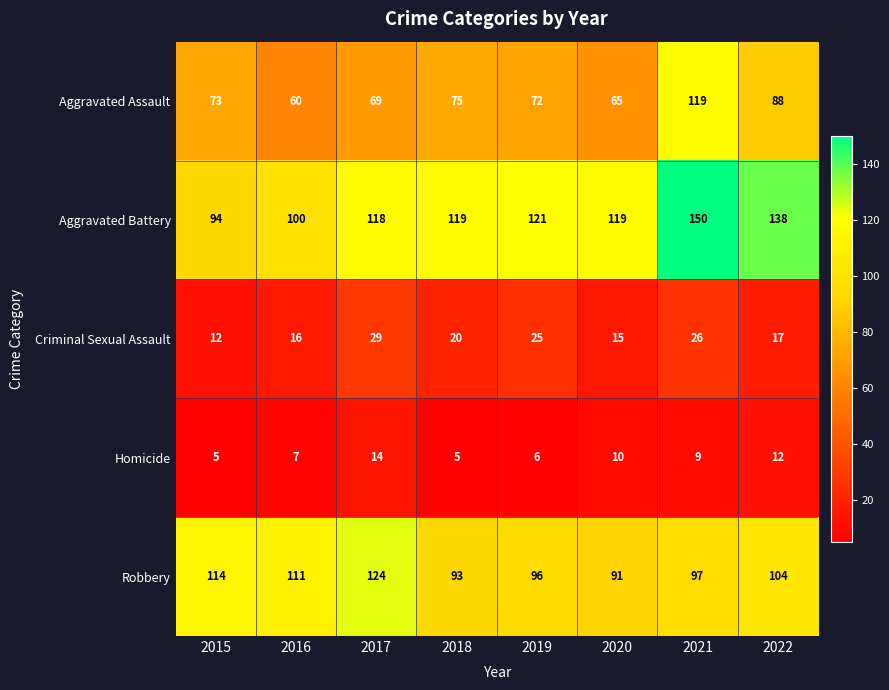

True or false: Homicide has a value of 2 at 2018.

False